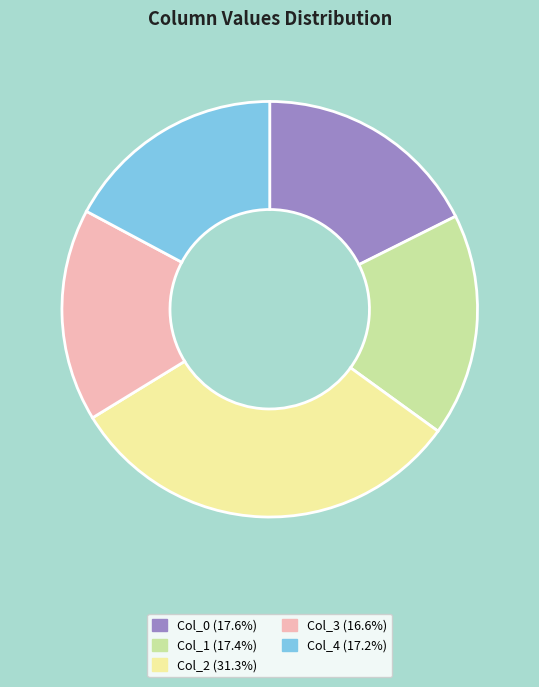

Approximately how many times larger is the value at Col_3 compared to Col_2?

0.5